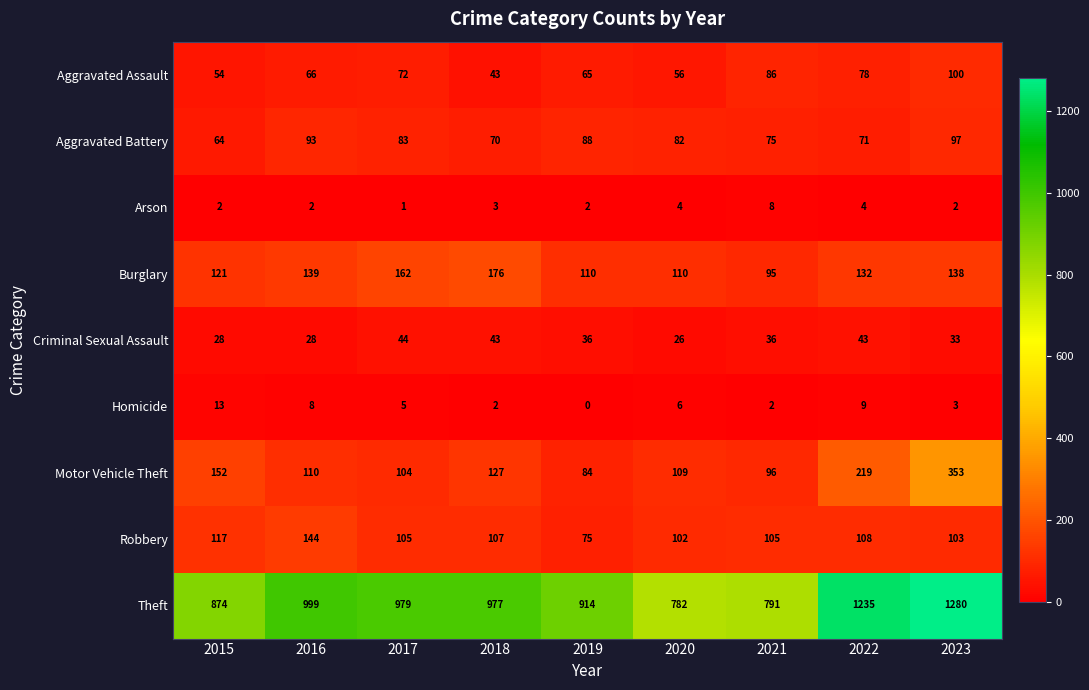

Where does the Homicide series first go above 5?

2015